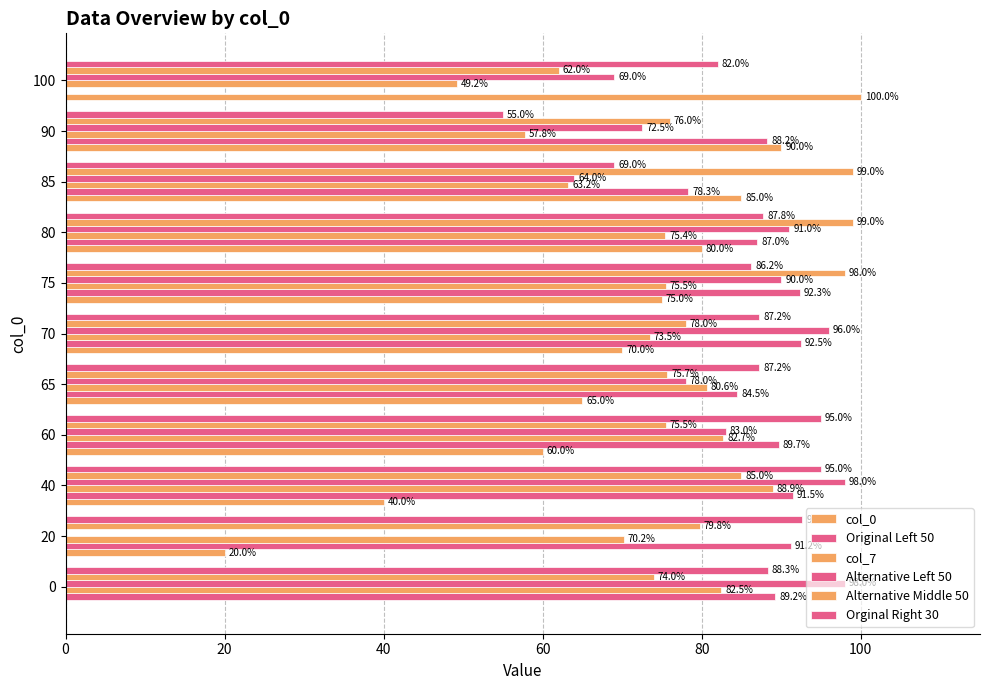

What is the average value of the Original Left 50 series?

80.4